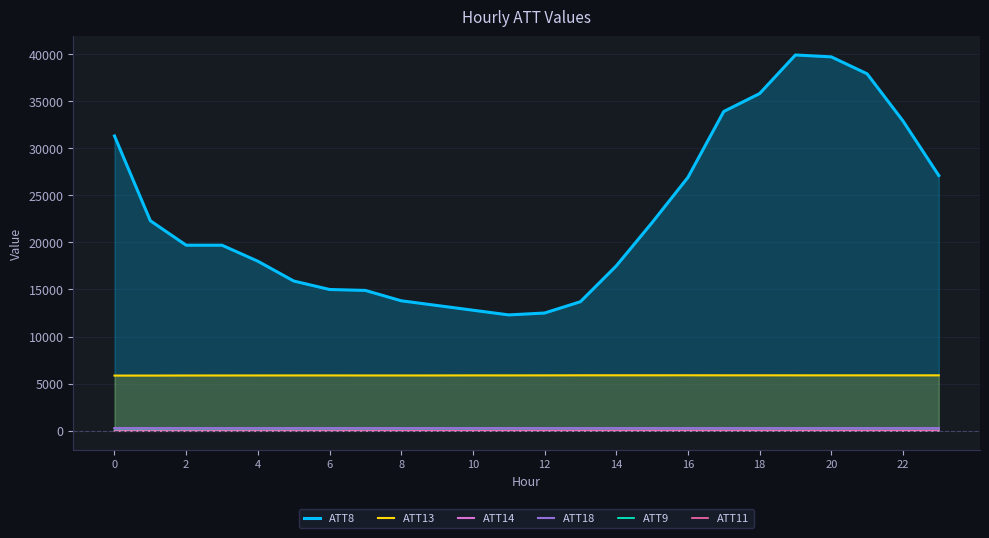

What is the spread (max minus min) of values at 4?

18018.1